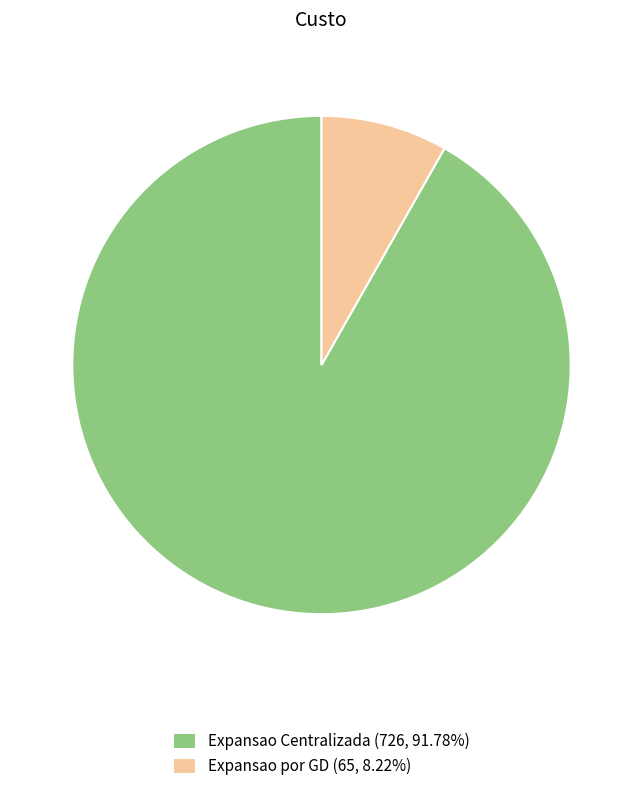

The Expansao Centralizada slice represents 97% of the pie. True or false?

False